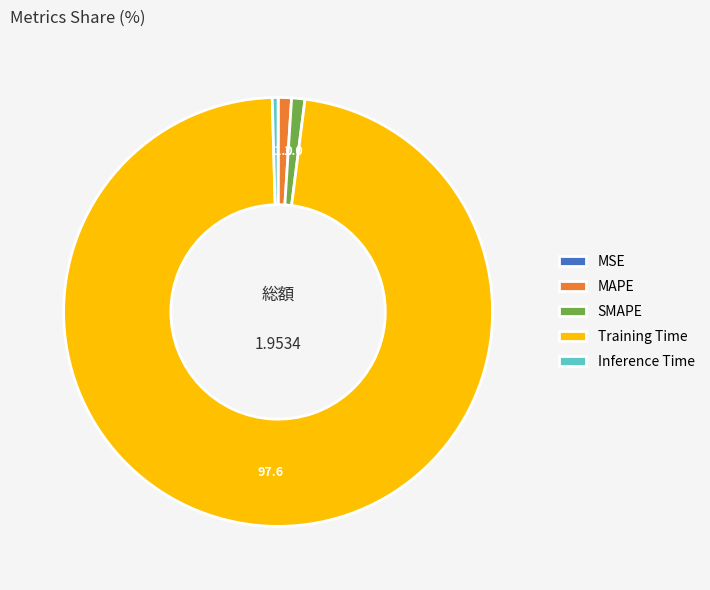

What is the largest slice in the pie chart?

Training Time